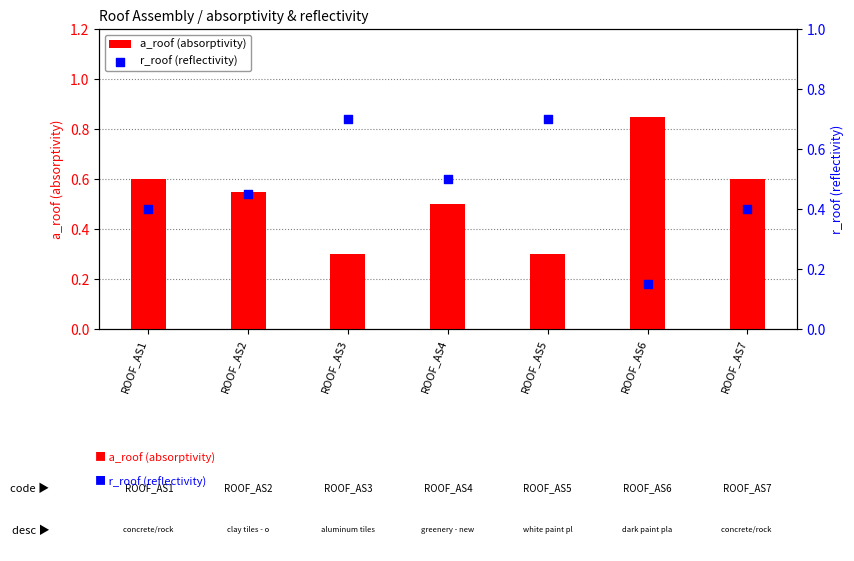

Which series has the largest total across all categories?

a_roof (absorptivity)